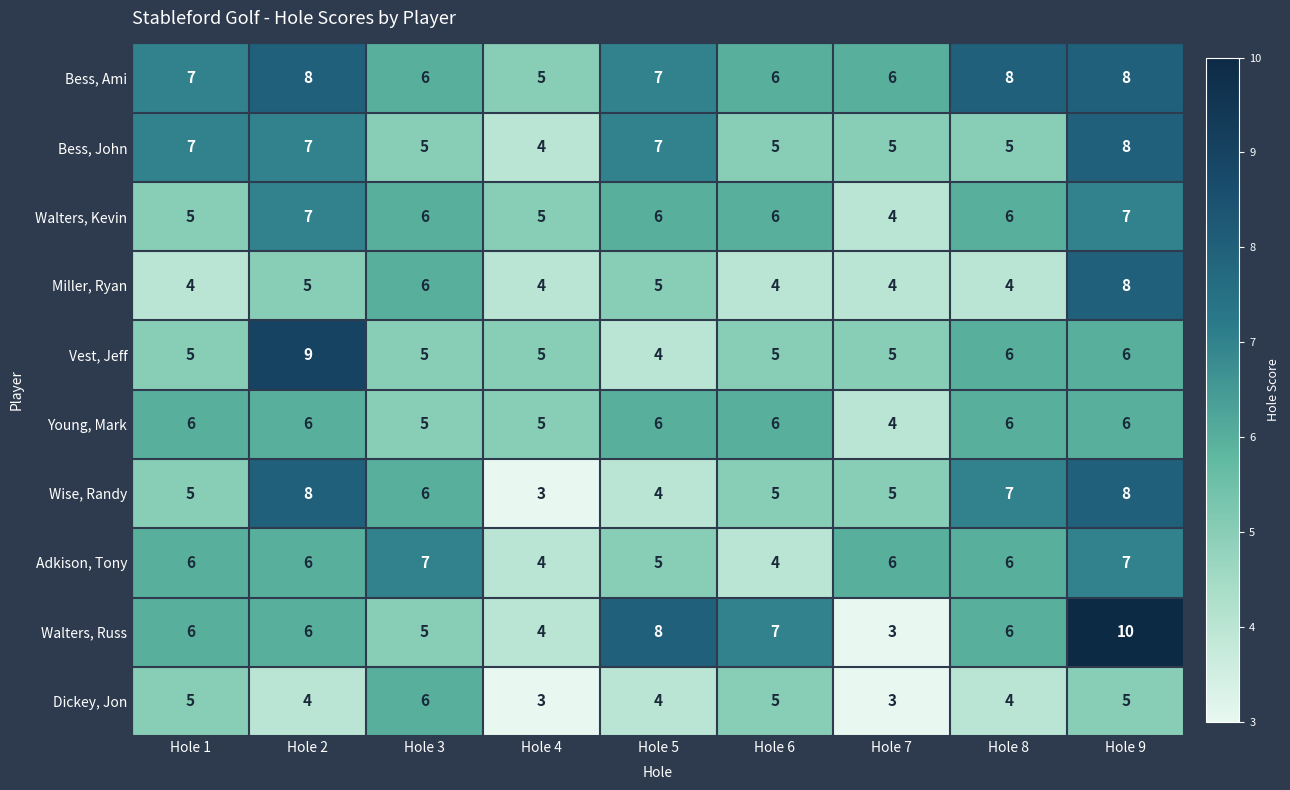

How many data points does each series have?

9